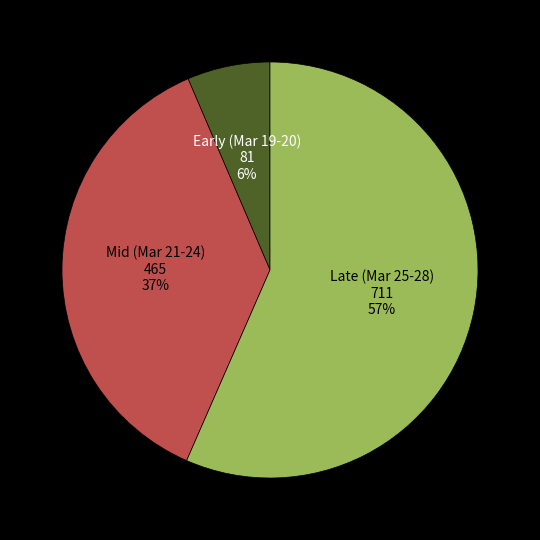

Is there any slice that represents more than half of the pie?

Yes